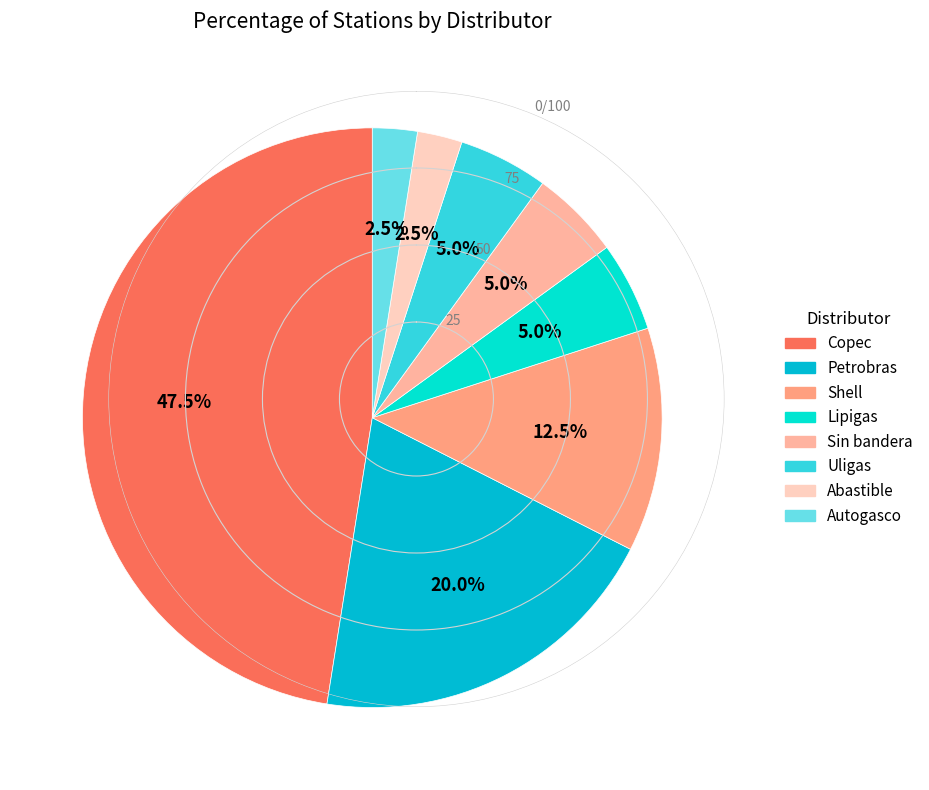

Count the number of slices in the pie.

8